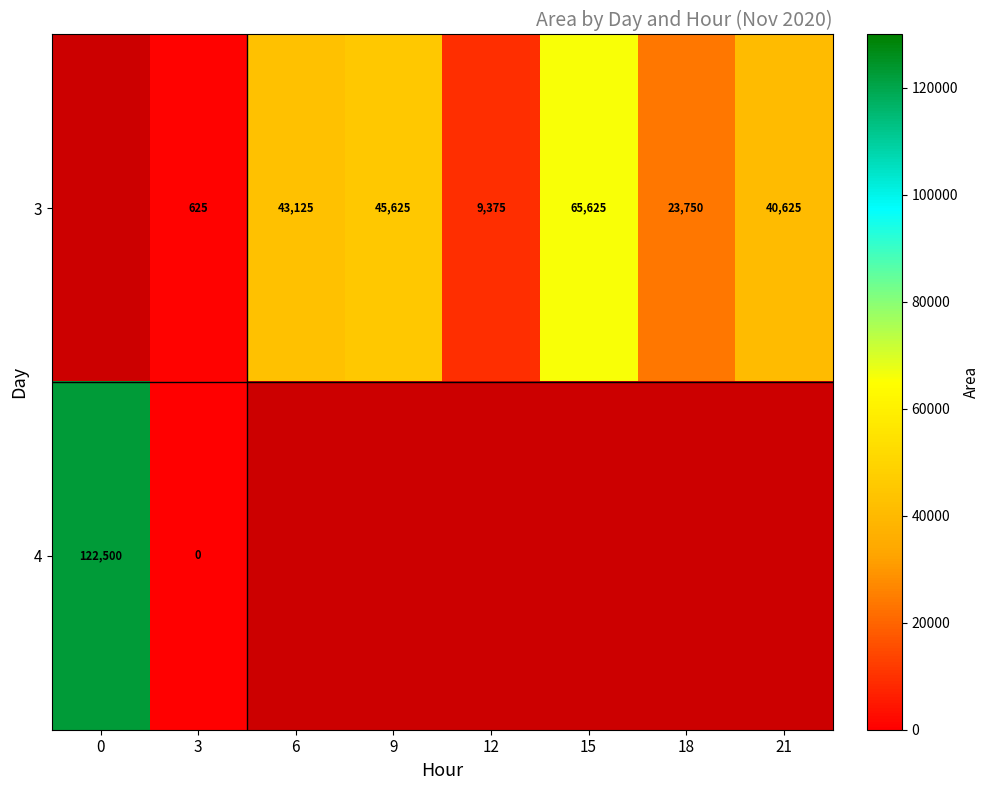

What is the difference between the 3 values at 12 and 9?

36250